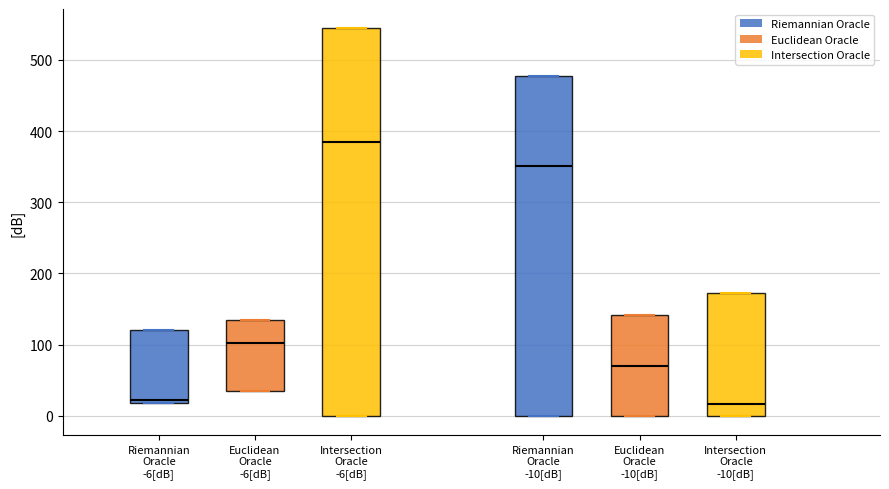

Reading left to right, transcribe this box plot: for each box, give where its median line is, the range the box spans, and where its two whiskers end, as read against the y-axis. The values are not printed on the chart, so give them approximately, as read against the axis.

Riemannian Oracle -6[dB]: median 20 (just above the box's lower edge), box 20 to 120, whiskers 20 to 120
Euclidean Oracle -6[dB]: median 100, box 40 to 130, whiskers 40 to 130
Intersection Oracle -6[dB]: median 380, box 0 to 540, whiskers 0 to 540
Riemannian Oracle -10[dB]: median 350, box 0 to 480, whiskers 0 to 480
Euclidean Oracle -10[dB]: median 70, box 0 to 140, whiskers 0 to 140
Intersection Oracle -10[dB]: median 20, box 0 to 170, whiskers 0 to 170